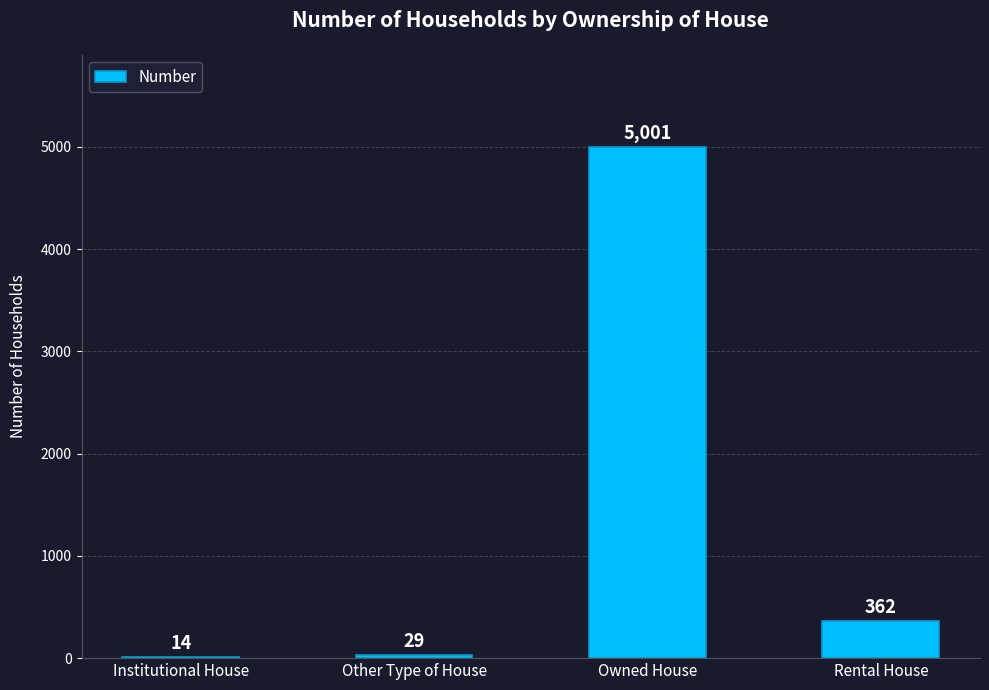

What value does the data have at Owned House?

5001